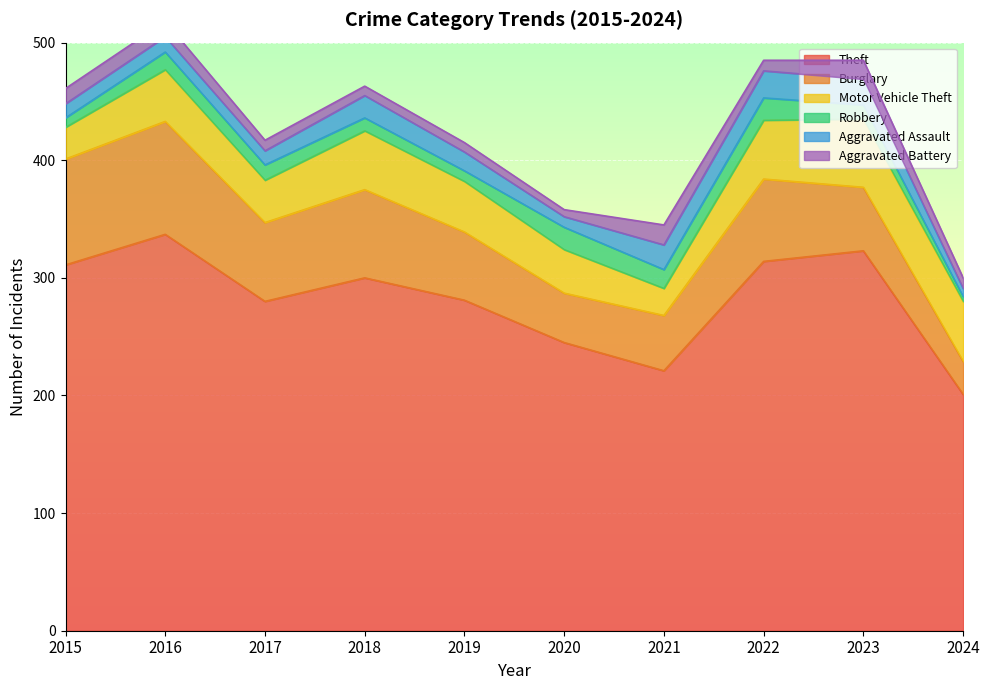

True or false: Aggravated Assault has more than 2 points higher than both neighbors.

True